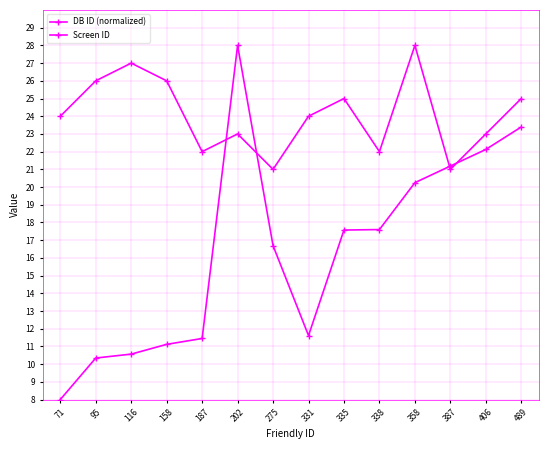

How many lines are shown in the chart?

2